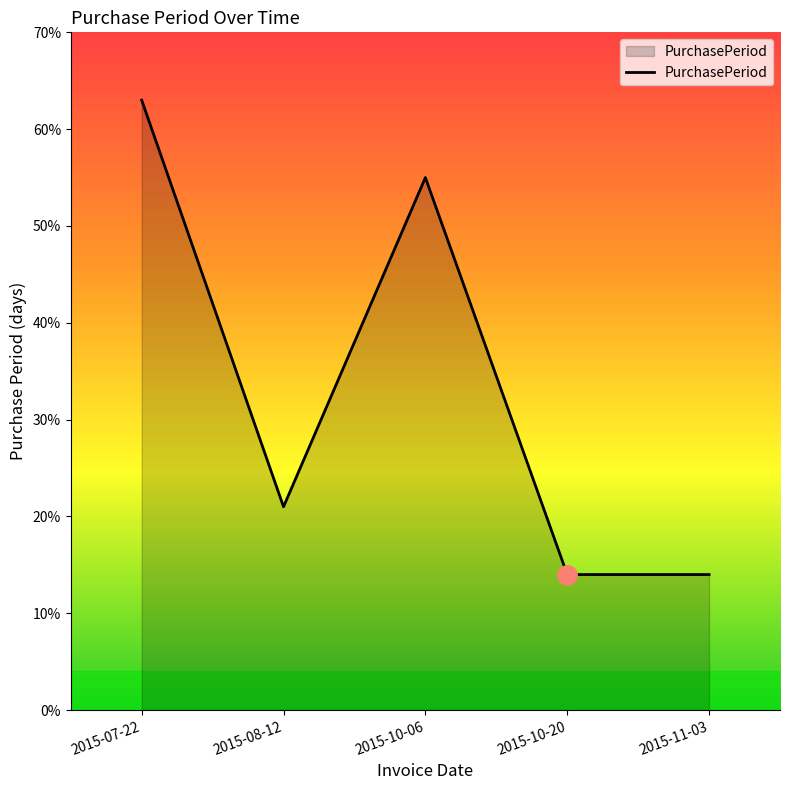

Count the number of categories in the chart.

5